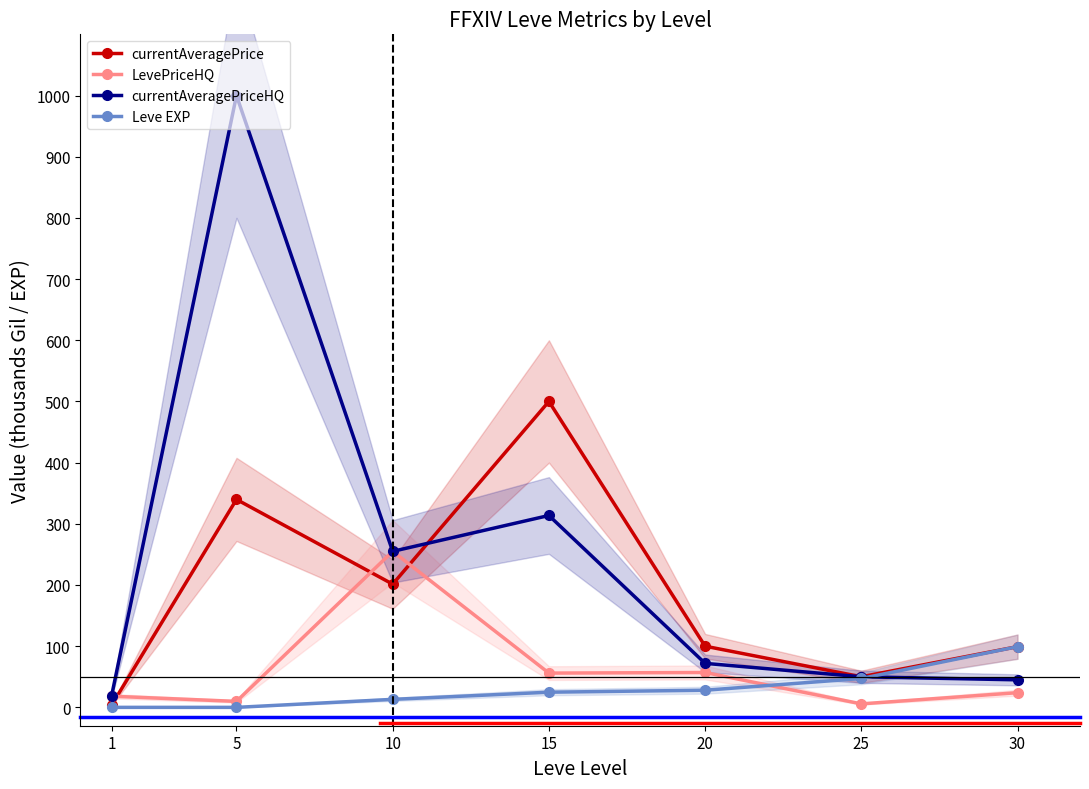

Reading left to right, what are all the values shown in this chart?

currentAveragePrice: 1=3.3	5=339.8	10=201.4	15=500.0	20=100.0	25=50.0	30=99.2
LevePriceHQ: 1=18.2	5=9.8	10=255.0	15=56.0	20=57.0	25=5.7	30=24.0
currentAveragePriceHQ: 1=18.2	5=1000.0	10=255.0	15=313.6	20=71.9	25=50.0	30=45.0
Leve EXP: 1=0.0	5=0.0	10=13.1	15=24.8	20=28.0	25=47.2	30=99.2